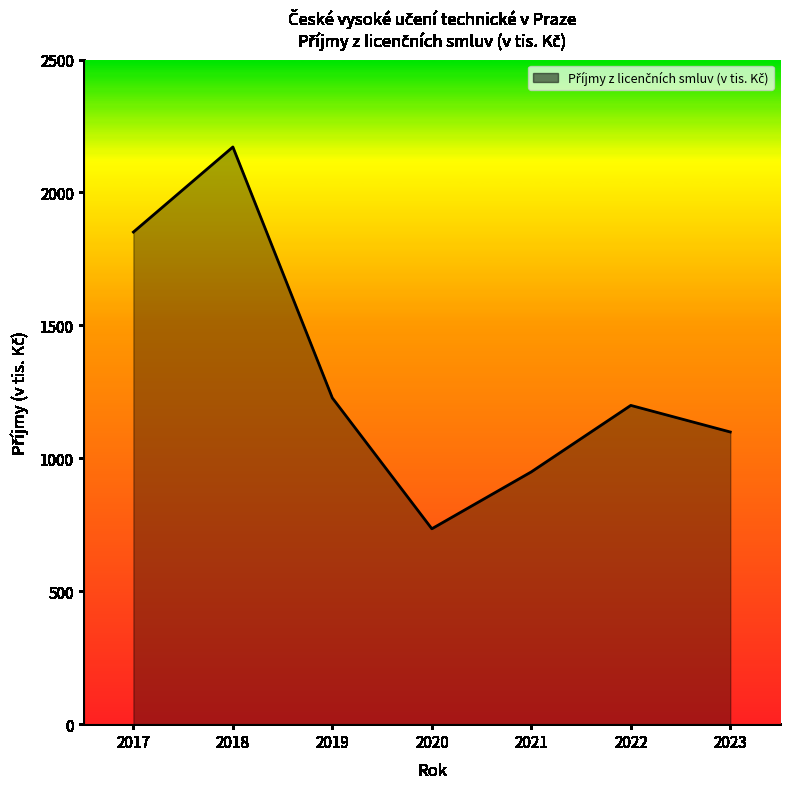

Where does the data first go above 1199?

2017